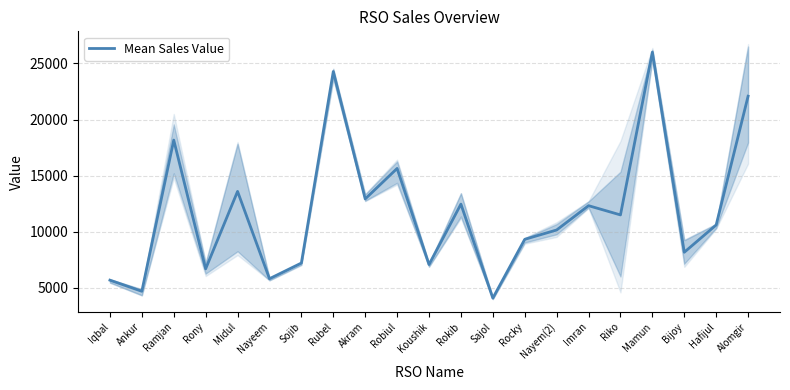

True or false: the data shows 13911.9 at Hafijul.

False